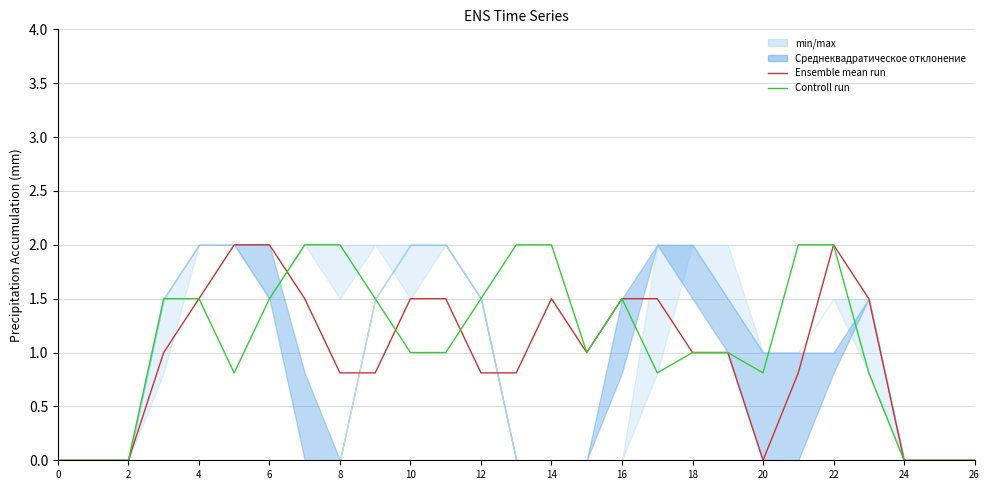

Is the value of col_15 at 21 greater than the value of col_14 at 18?

Yes